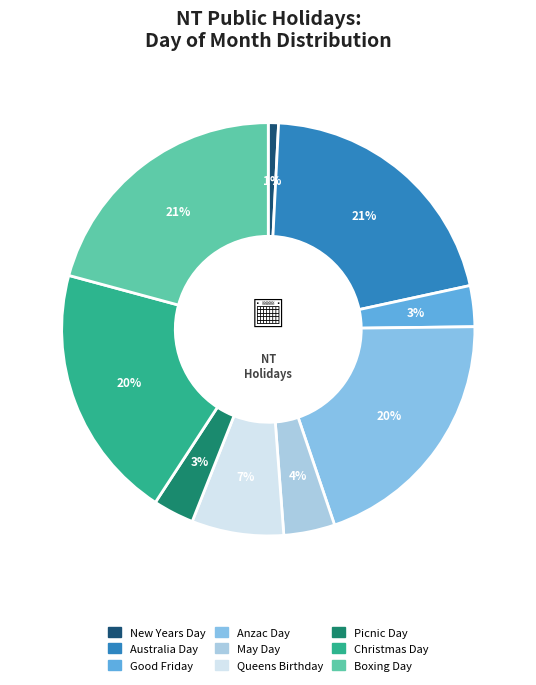

Is there any slice that represents more than half of the pie?

No